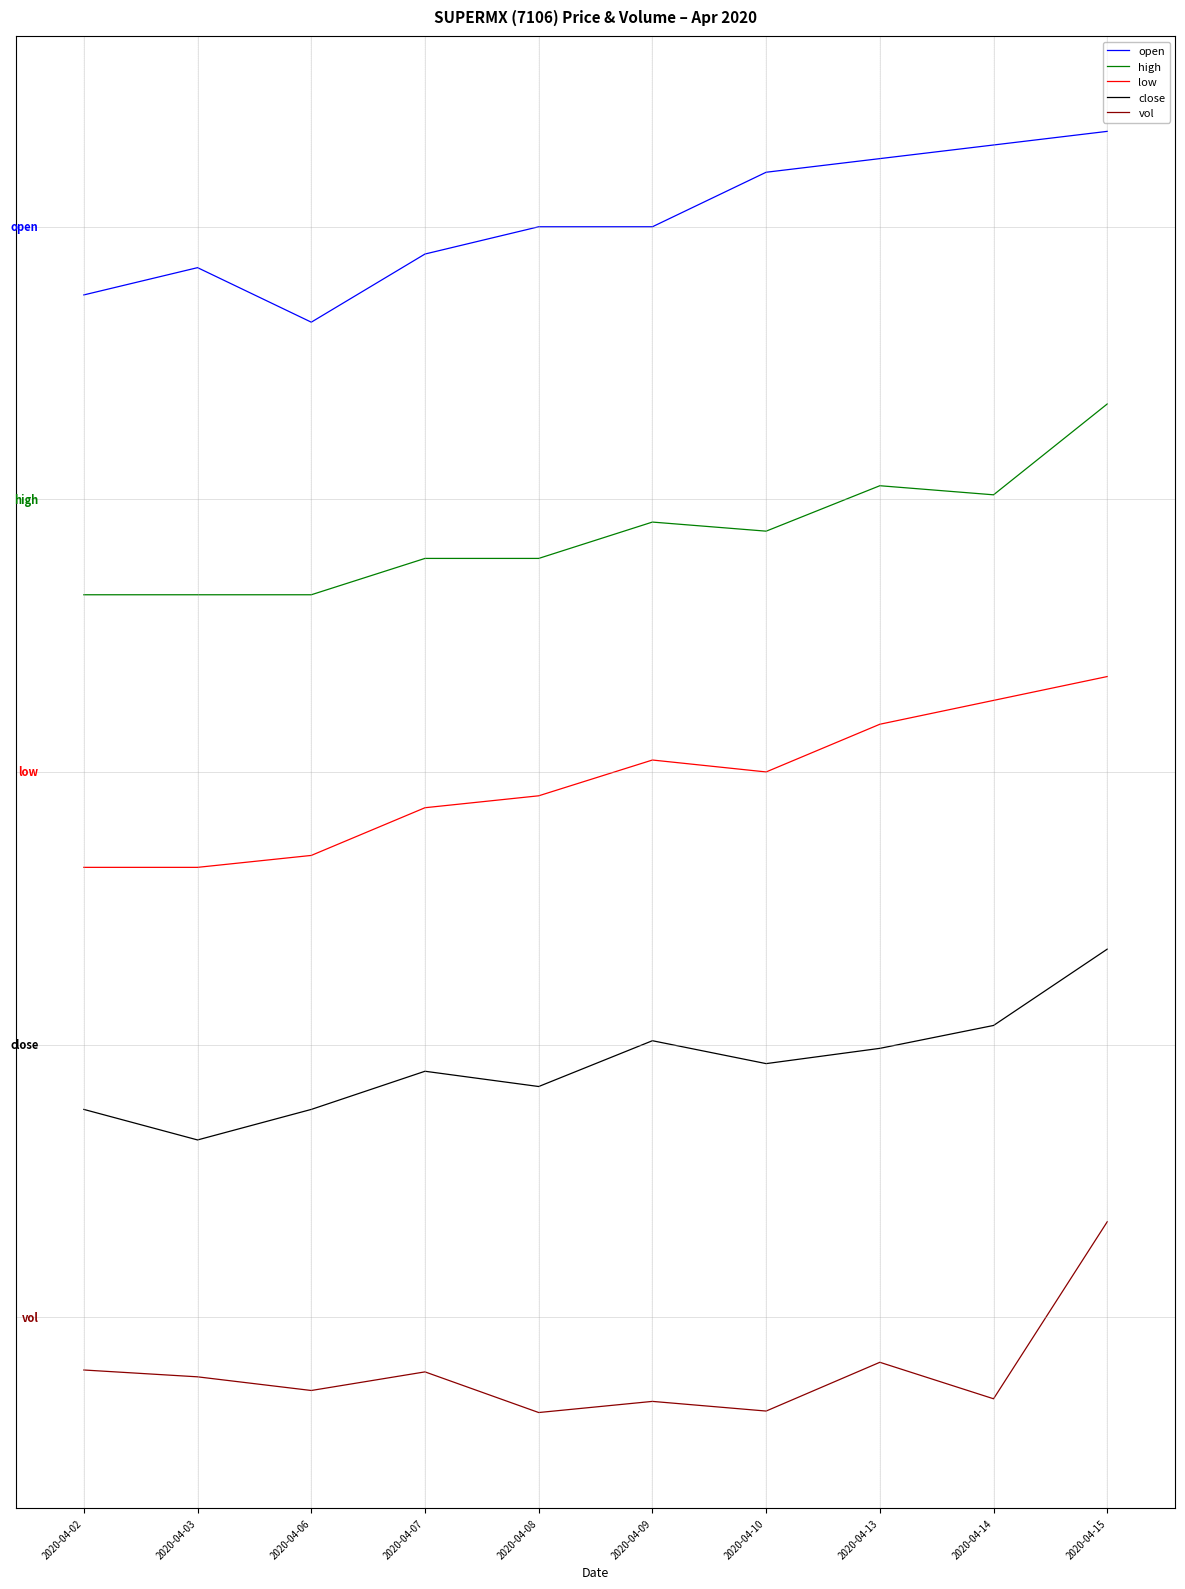

Does the chart have visible grid lines?

Yes